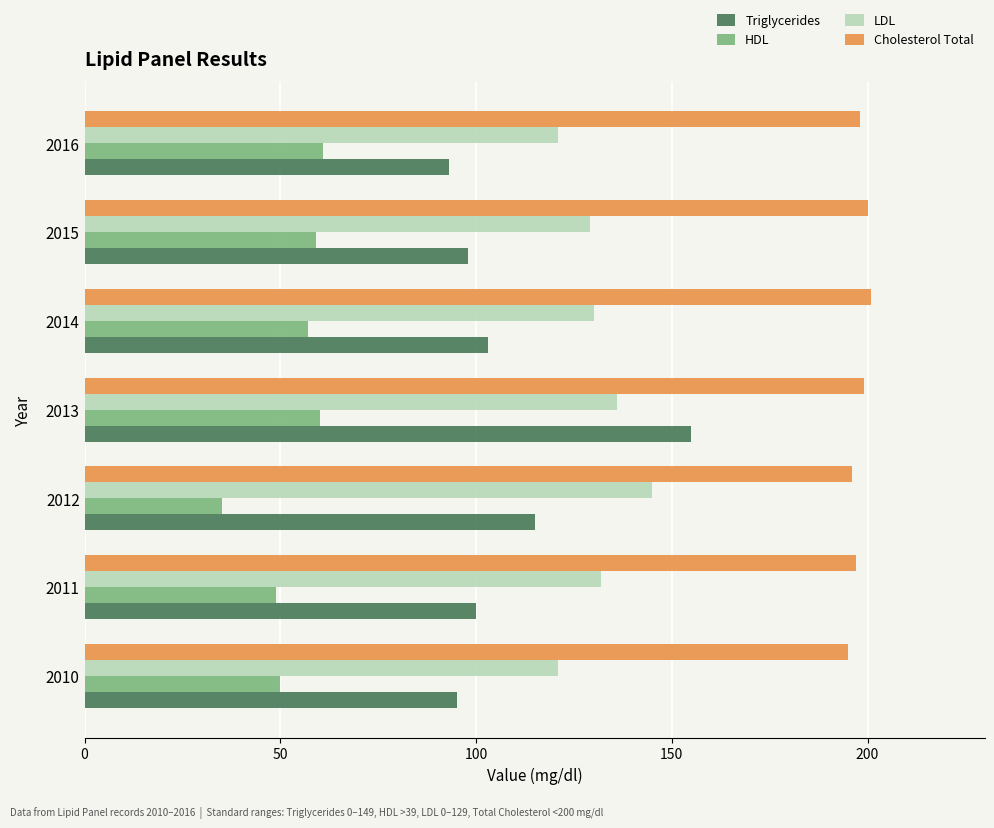

What are all the series names shown in the legend?

Triglycerides, HDL, LDL, Cholesterol Total